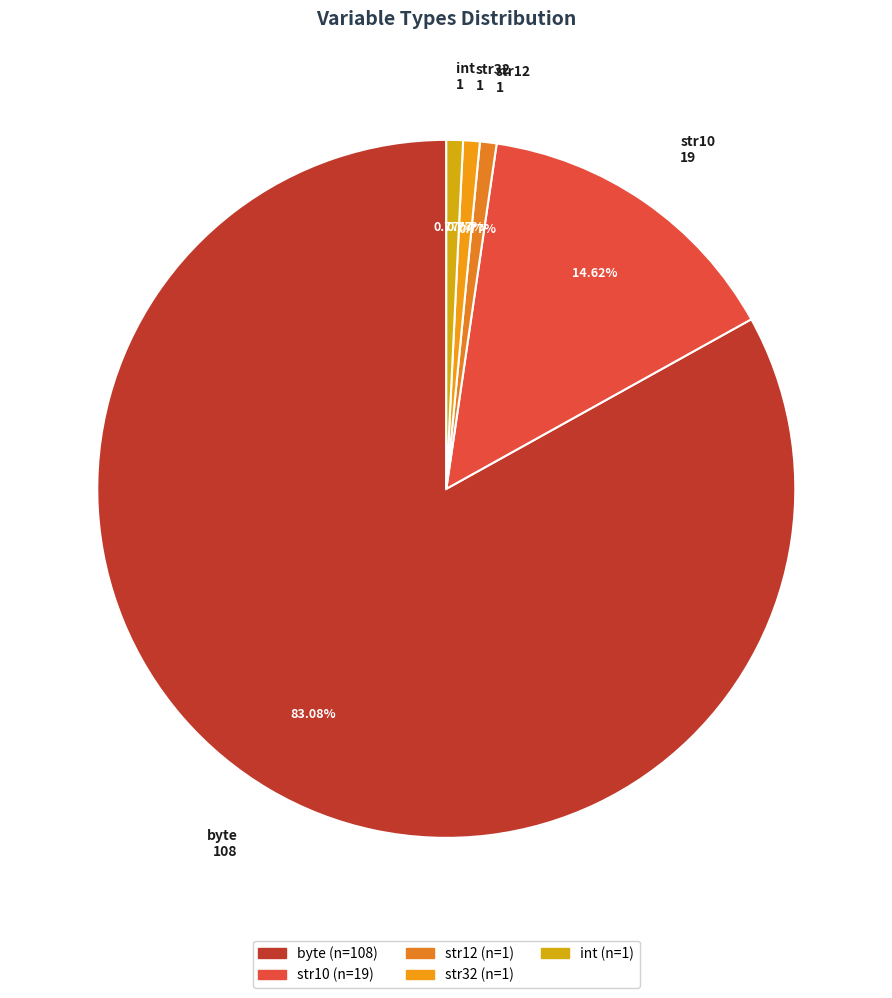

How many segments does this pie chart have?

5